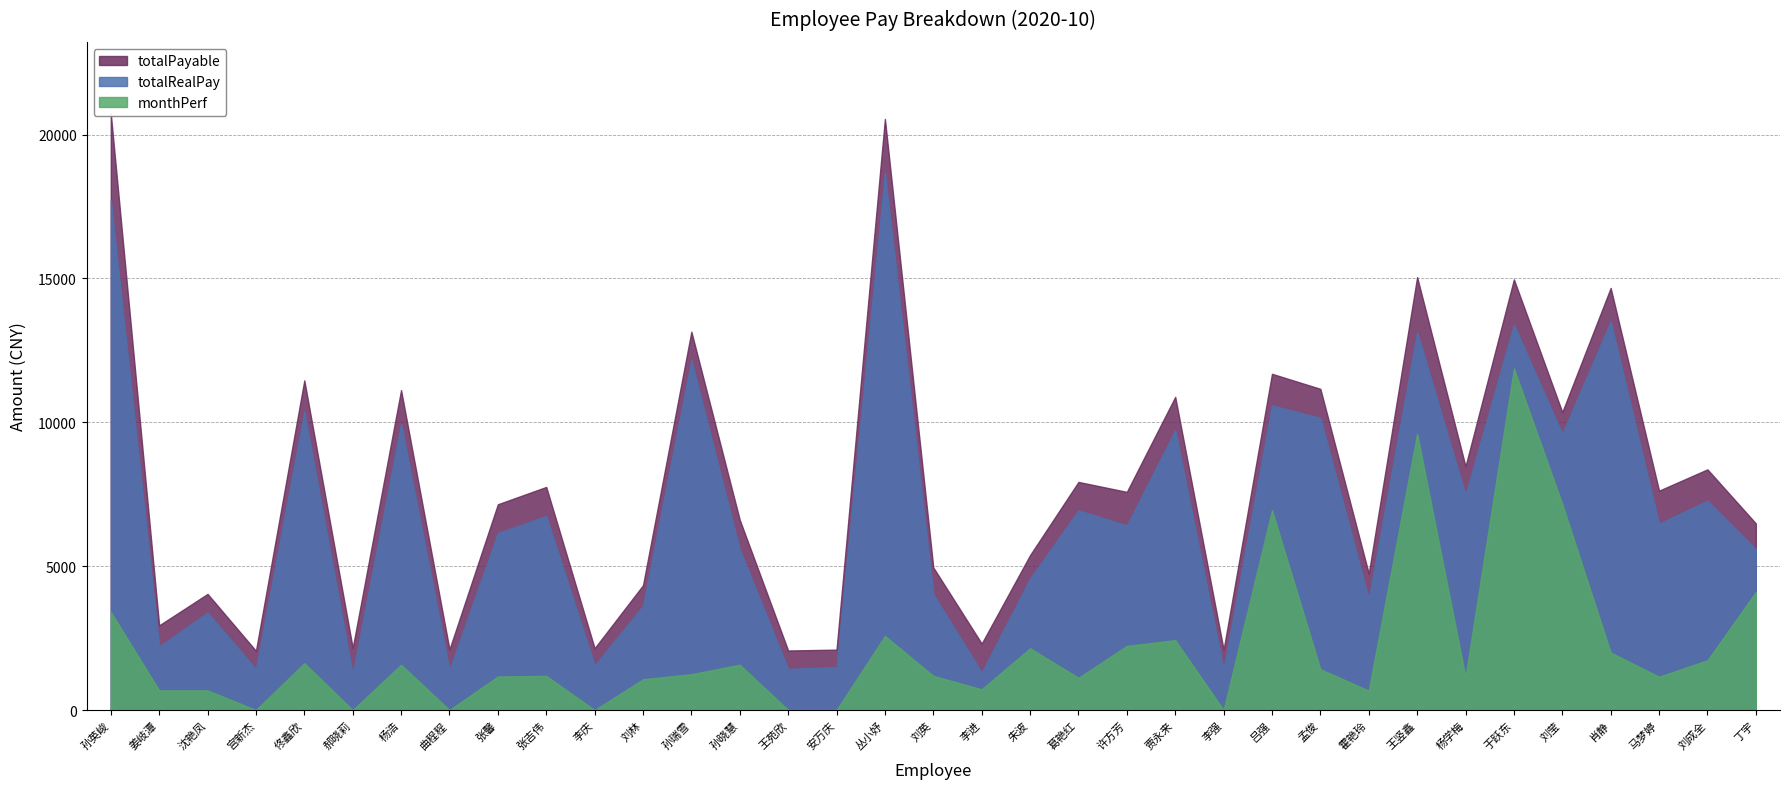

Reading right to left, what are all the values shown in this chart?

totalRealPay: 丁宇=5594.3	刘成全=7276.8	马梦婷=6476.9	肖静=13502.1	刘莹=9601.5	于跃东=13396.7	杨学梅=7479.2	王竖鑫=13131.8	霍艳玲=3870.8	孟俊=10151.2	吕强=10587.9	李强=1413.3	贾永来=9726.4	许方芳=6414.1	葛艳红=6941.8	朱波=4569.7	李进=1305.1	刘英=4029.1	丛小妤=18672.8	安万庆=1488.8	王苑欣=1430.0	孙晓慧=5583.5	孙瑞雪=12158.0	刘林=3622.2	李庆=1547.4	张吉伟=6746.0	张馨=6152.1	曲程程=1398.0	杨浩=9946.9	郝晓莉=1252.8	佟鑫欣=10369.7	宫新杰=1420.8	沈艳凤=3387.3	姜岐潭=2206.9	孙英峻=17725.7
totalPayable: 丁宇=6486.8	刘成全=8363.9	马梦婷=7623.5	肖静=14669.6	刘莹=10353.9	于跃东=14967.5	杨学梅=8470.6	王竖鑫=15047.8	霍艳玲=4742.6	孟俊=11162.4	吕强=11685.4	李强=2098.8	贾永来=10883.2	许方芳=7581.1	葛艳红=7927.9	朱波=5384.2	李进=2309.7	刘英=4956.2	丛小妤=20545.5	安万庆=2098.8	王苑欣=2068.0	孙晓慧=6609.0	孙瑞雪=13149.7	刘林=4337.4	李庆=2148.8	张吉伟=7753.1	张馨=7150.2	曲程程=2108.0	杨浩=11117.8	郝晓莉=2158.8	佟鑫欣=11456.9	宫新杰=2058.8	沈艳凤=4035.5	姜岐潭=2942.1	孙英峻=20735.2
monthPerf: 丁宇=4098.0	刘成全=1728.4	马梦婷=1157.7	肖静=1997.5	刘莹=7155.9	于跃东=11869.5	杨学梅=1149.5	王竖鑫=9599.8	霍艳玲=672.8	孟俊=1419.5	吕强=6946.6	李强=0.0	贾永来=2429.8	许方芳=2227.5	葛艳红=1120.4	朱波=2145.3	李进=719.0	刘英=1188.0	丛小妤=2575.6	安万庆=0.0	王苑欣=0.0	孙晓慧=1574.1	孙瑞雪=1245.1	刘林=1069.2	李庆=0.0	张吉伟=1188.0	张馨=1164.7	曲程程=0.0	杨浩=1574.1	郝晓莉=0.0	佟鑫欣=1627.0	宫新杰=0.0	沈艳凤=683.1	姜岐潭=683.1	孙英峻=3405.6